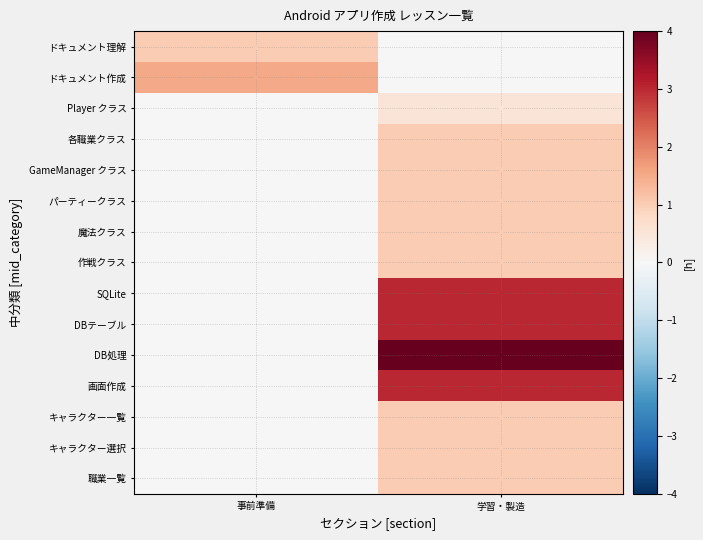

What is the total value across all series at 学習・製造?

21.5